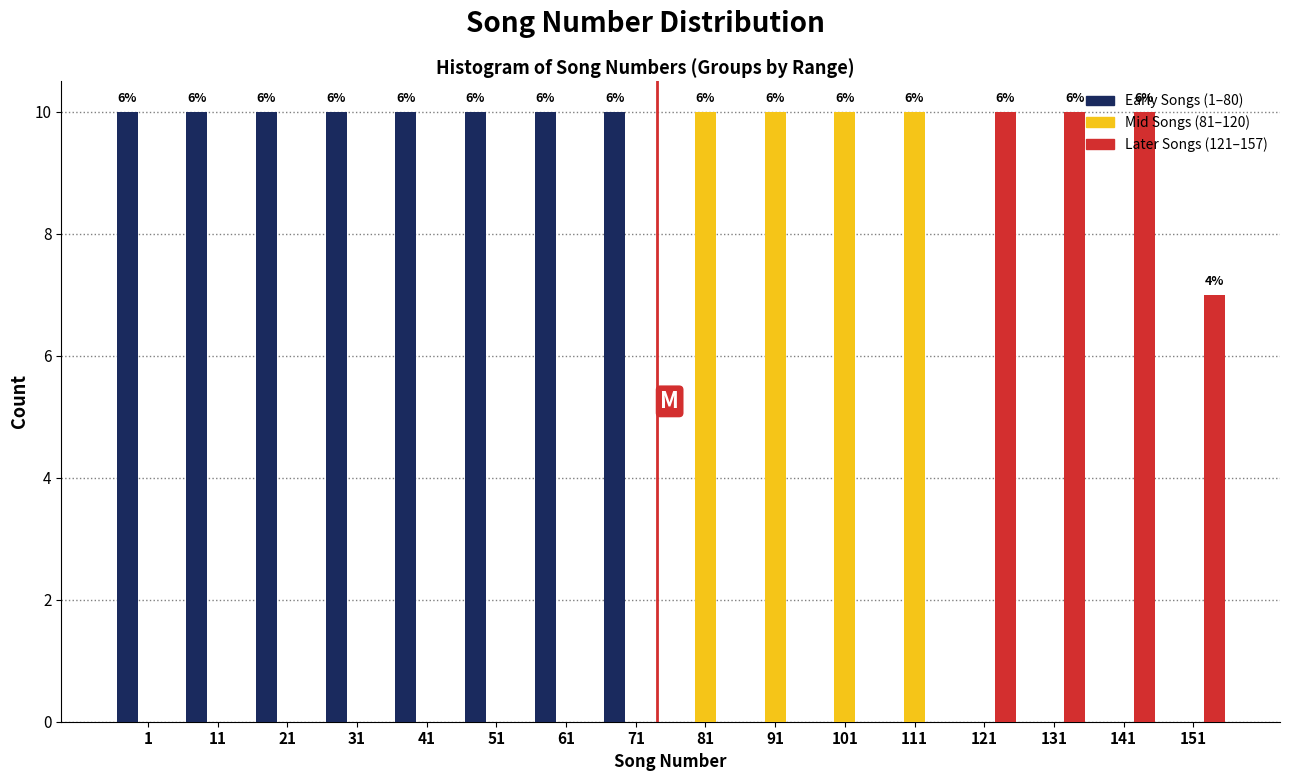

What is the sum of all Later Songs (121–157) values?

37